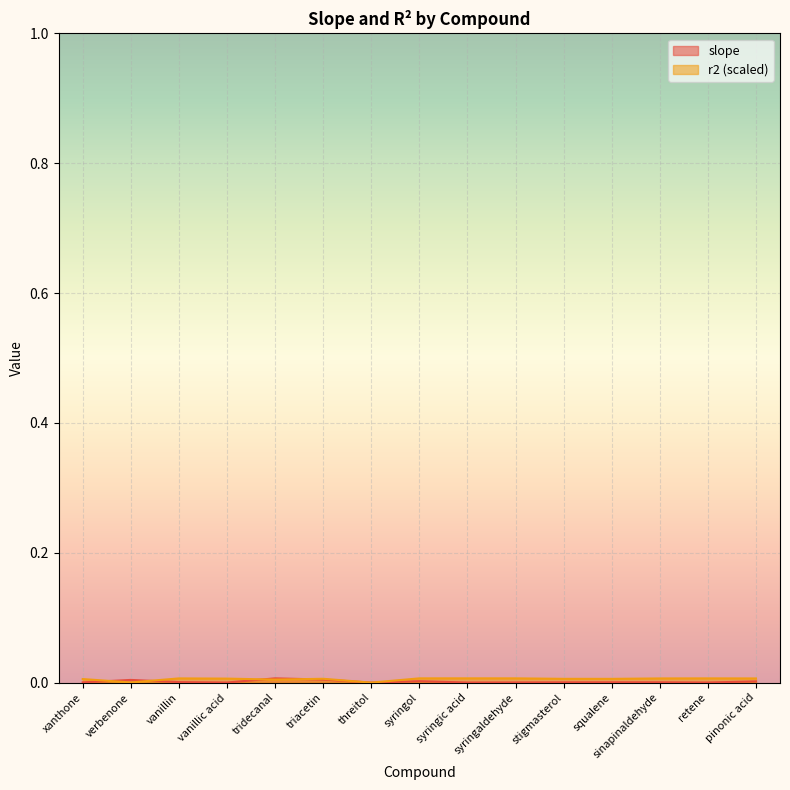

How many interior local valleys does the slope series have?

4